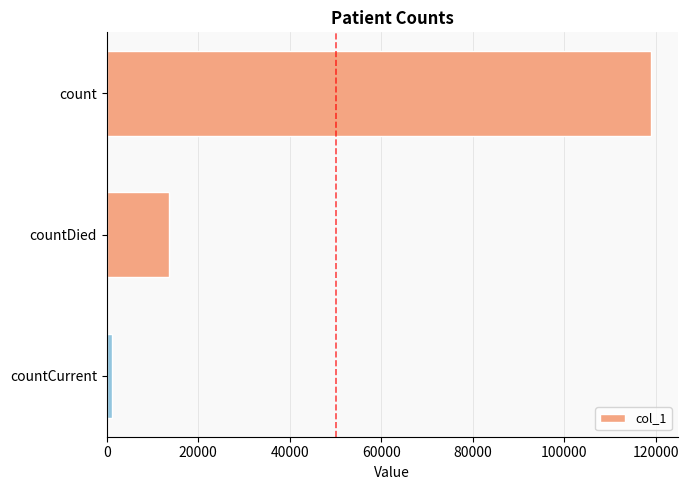

How many data points does each series have?

3